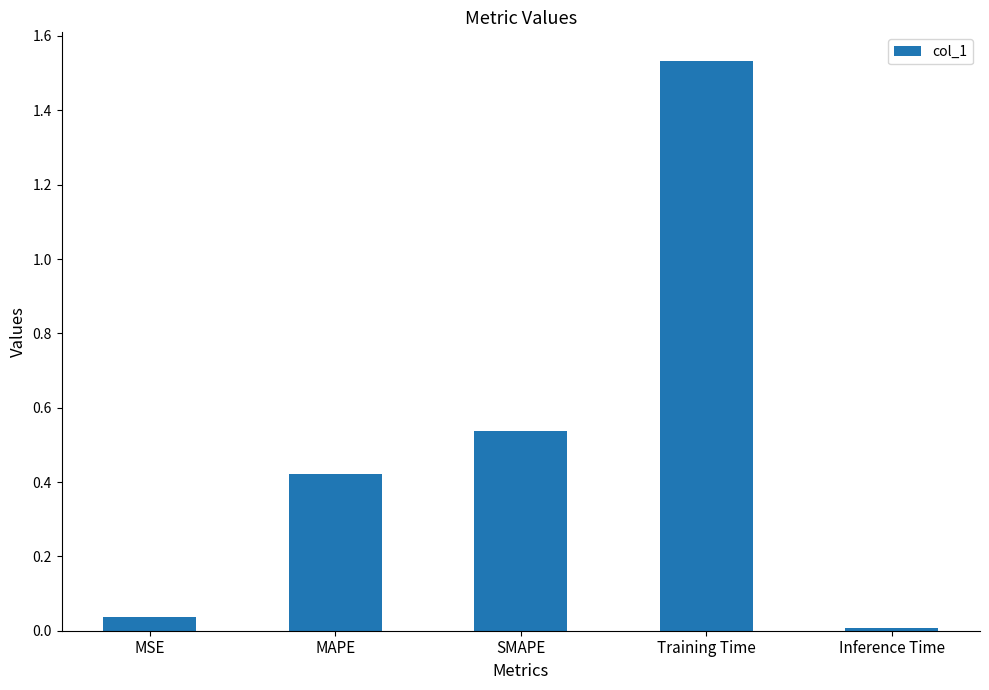

List the labels in order of value, largest first.

Training Time, SMAPE, MAPE, MSE, Inference Time